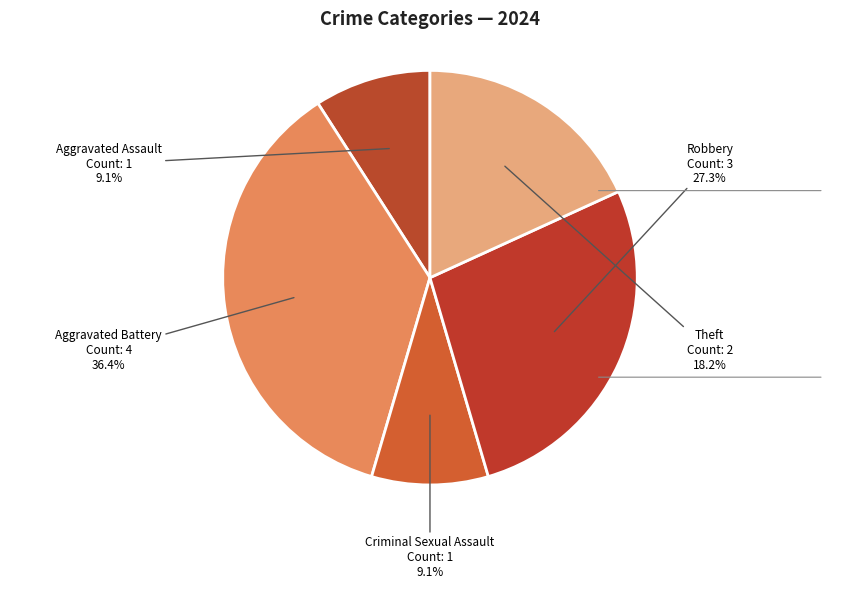

What is the largest slice in the pie chart?

Aggravated Battery